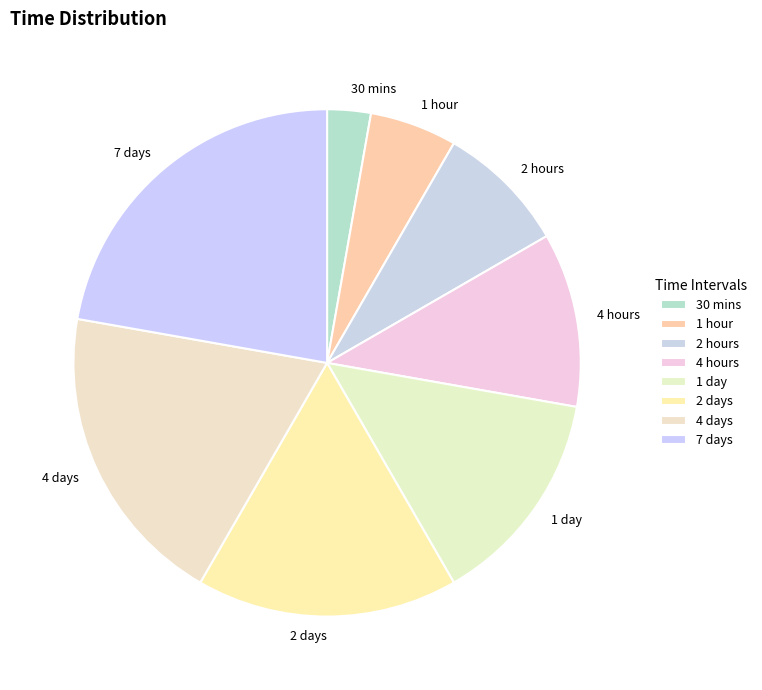

Is the sum of 1 day and 30 mins greater than half?

No